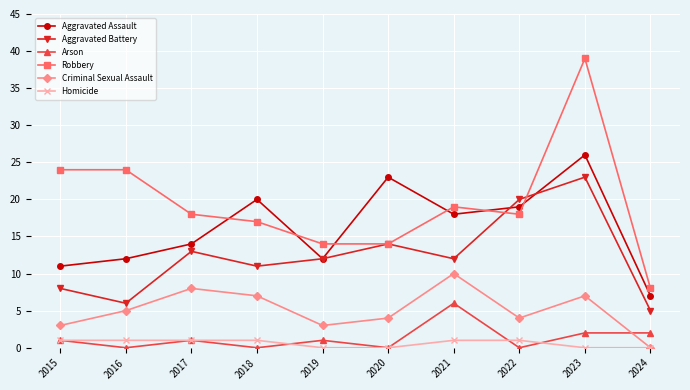

List the series in order of their peak value, lowest first.

Homicide, Arson, Criminal Sexual Assault, Aggravated Battery, Aggravated Assault, Robbery